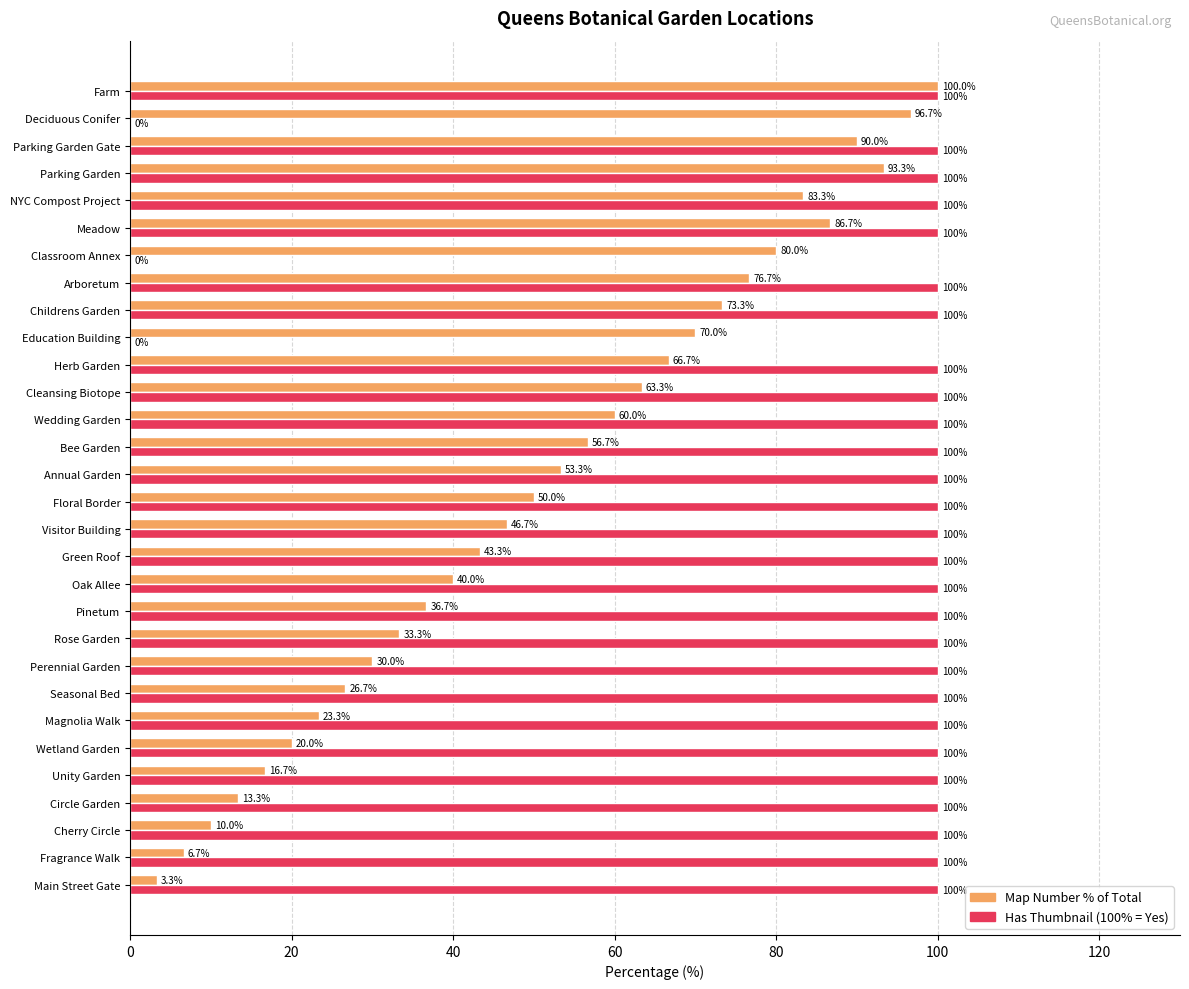

How many distinct data groups are displayed?

2